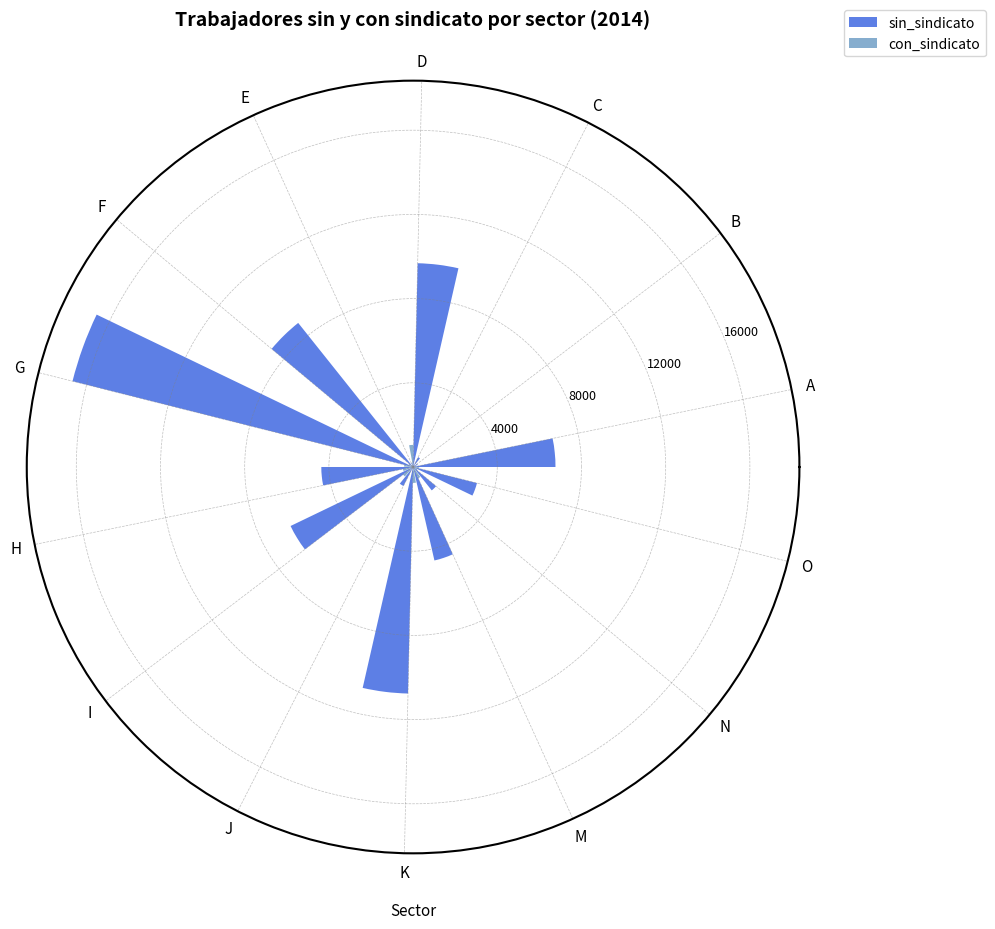

Which category has the highest value across all series?

G